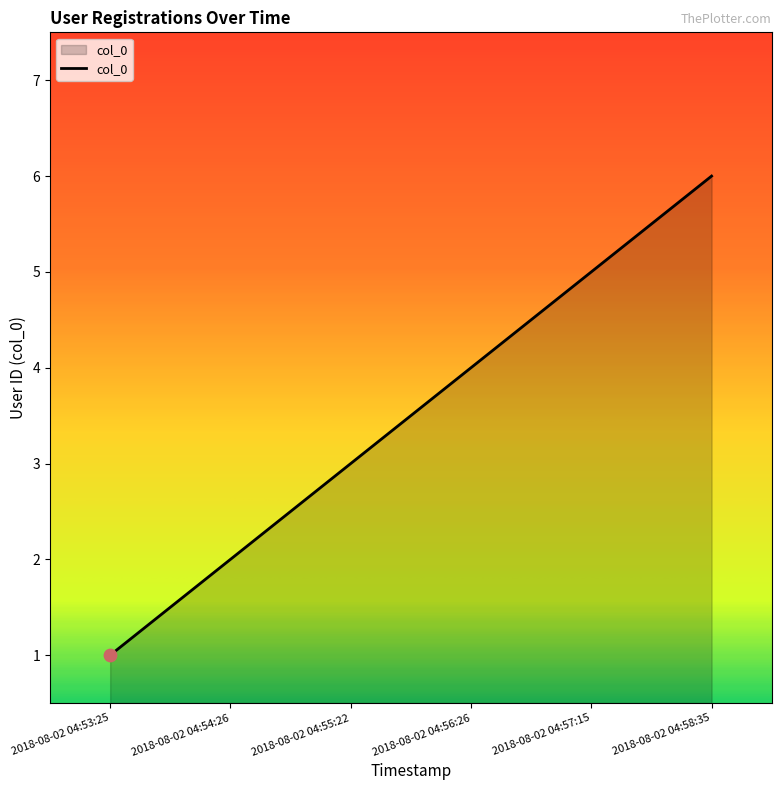

Between 2018-08-02 04:56:26 and 2018-08-02 04:53:25, which is larger?

2018-08-02 04:56:26